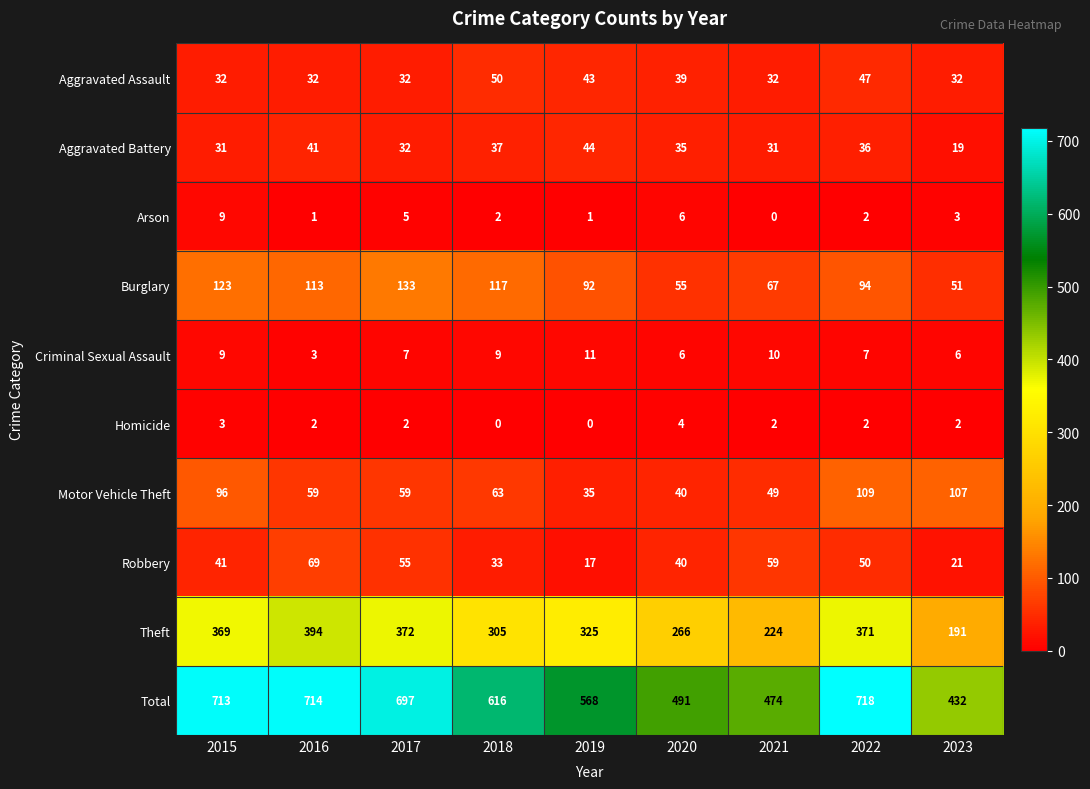

At which category does the chart reach its peak across all series?

2022